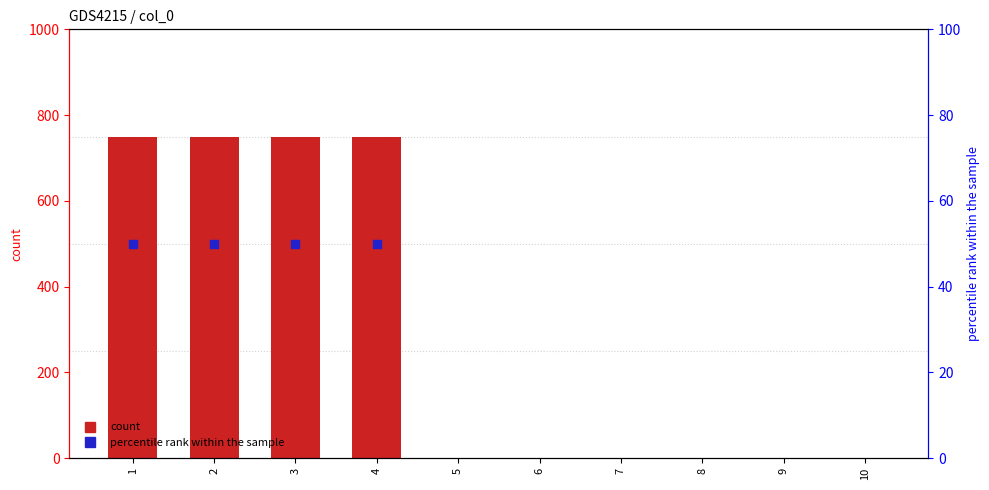

Is the value of count at 8 greater than the value of percentile rank within the sample at 5?

No